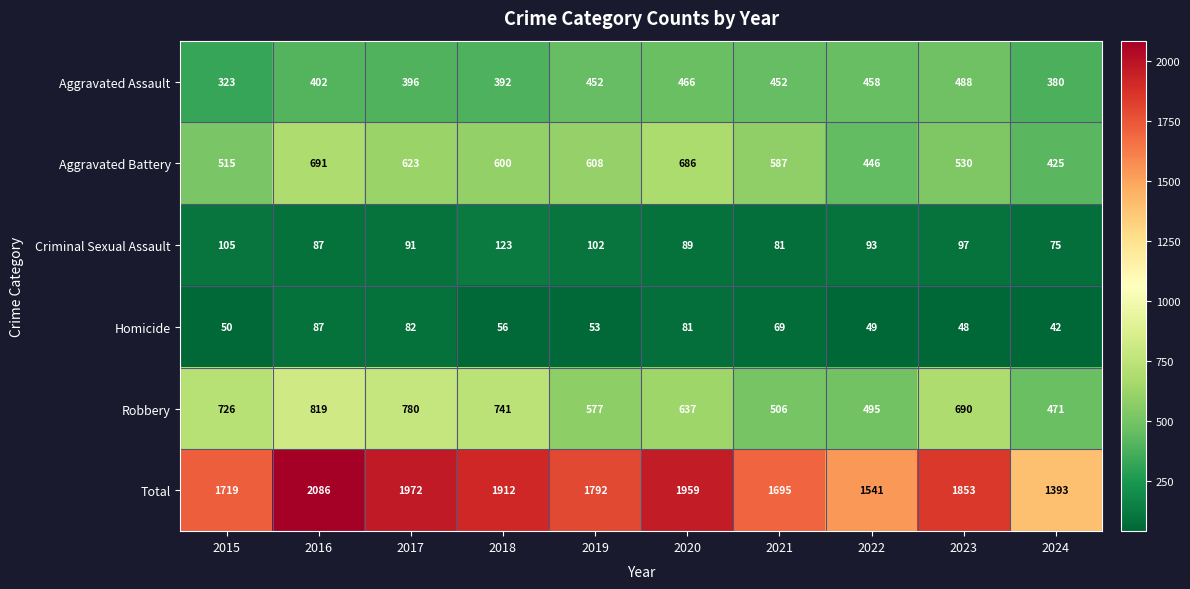

What is the average value of the Aggravated Battery series?

571